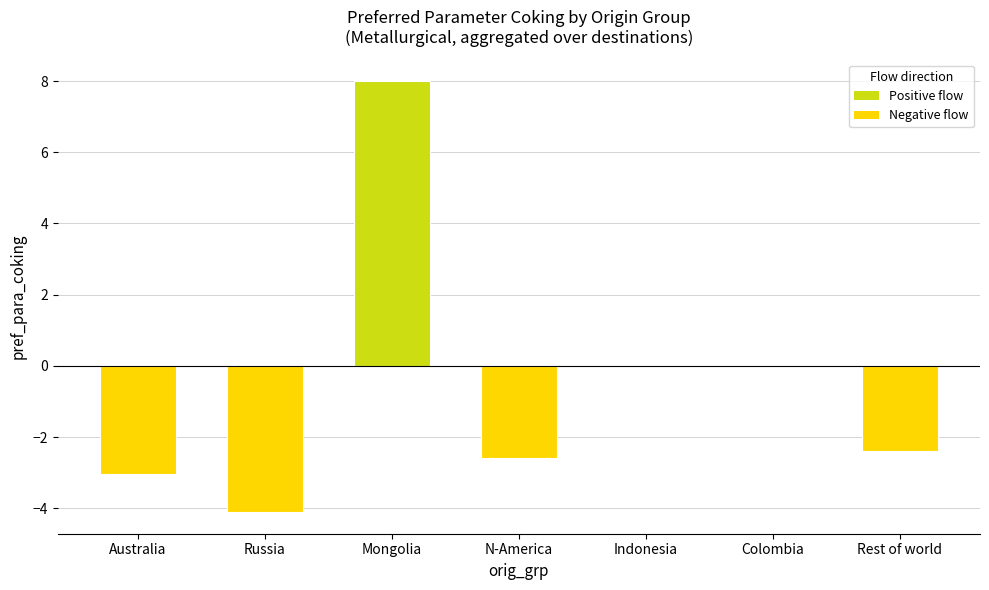

What is the maximum value shown in the chart?

8.0